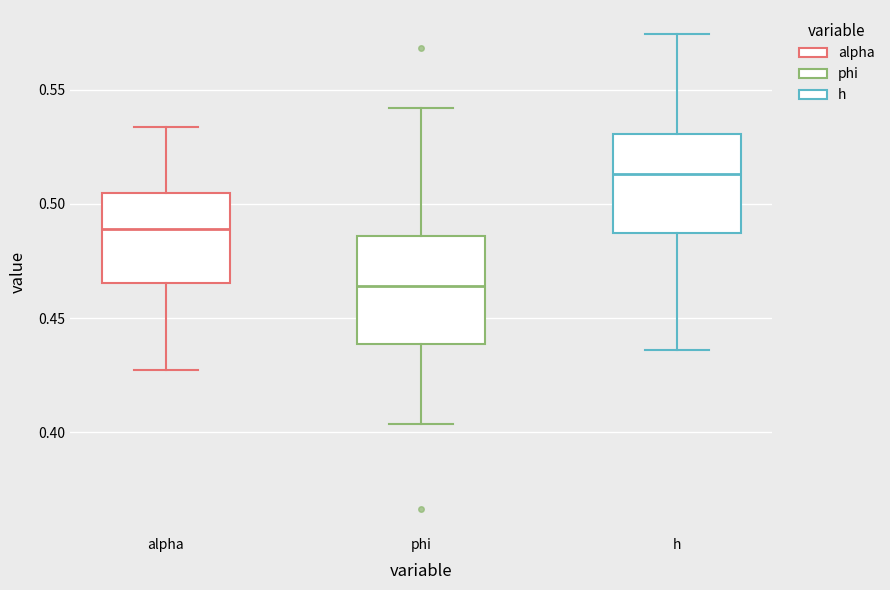

Which box has the highest median line?

h